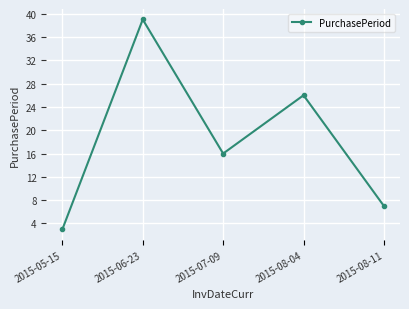

Reading left to right, what are all the values shown in this chart?

3	39	16	26	7